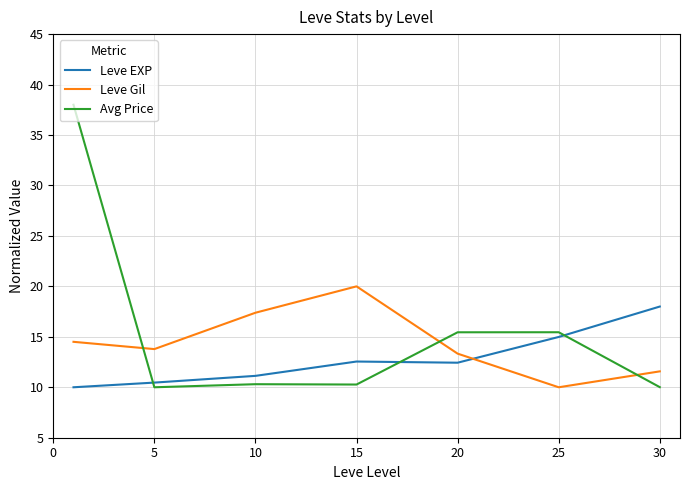

True or false: Avg Price and Leve Gil intersect in this chart.

True